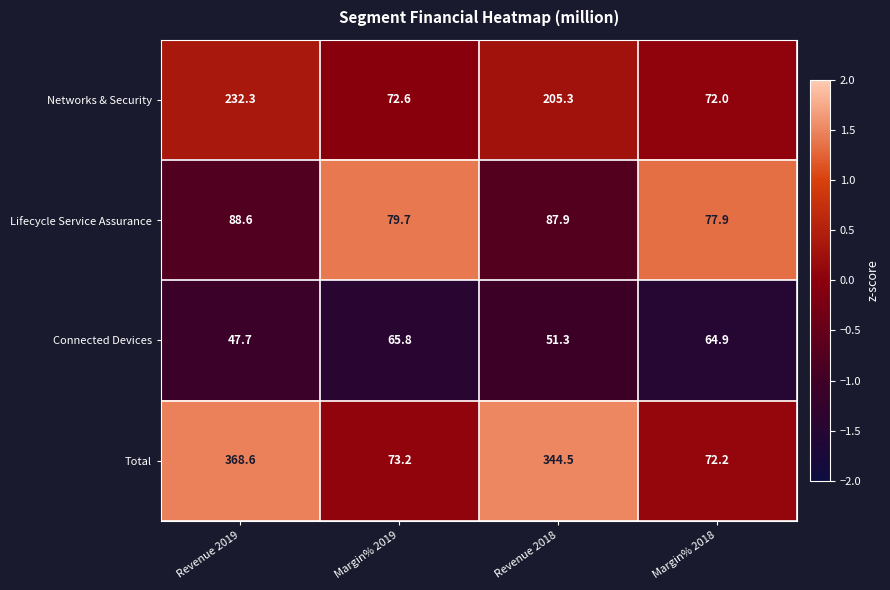

How many data points does each series have?

4